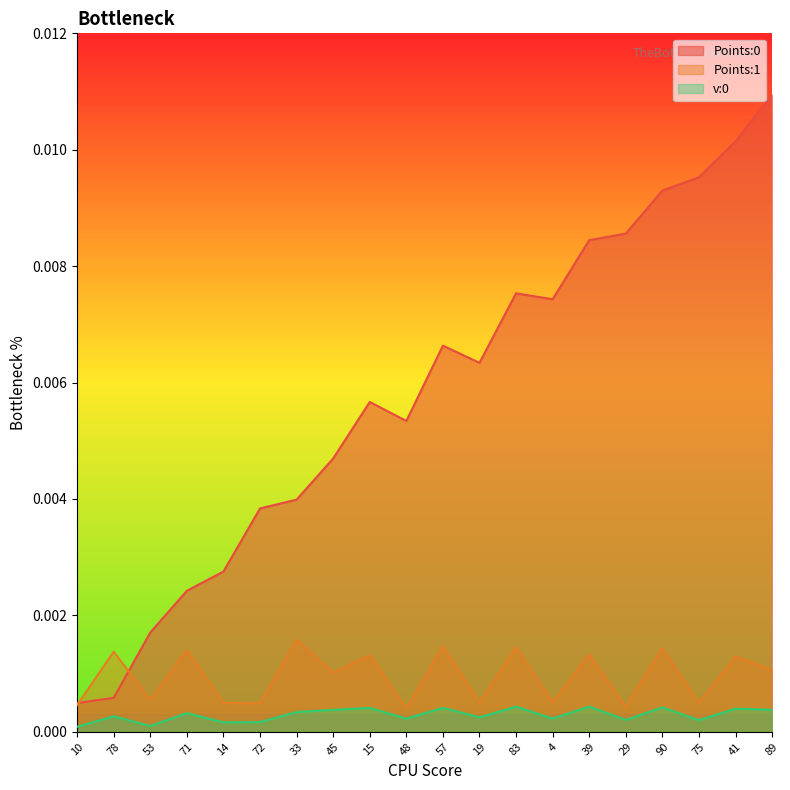

Rank the categories by v:0 value from lowest to highest.

10, 53, 14, 72, 75, 29, 48, 4, 19, 78, 71, 33, 45, 89, 41, 15, 57, 90, 83, 39